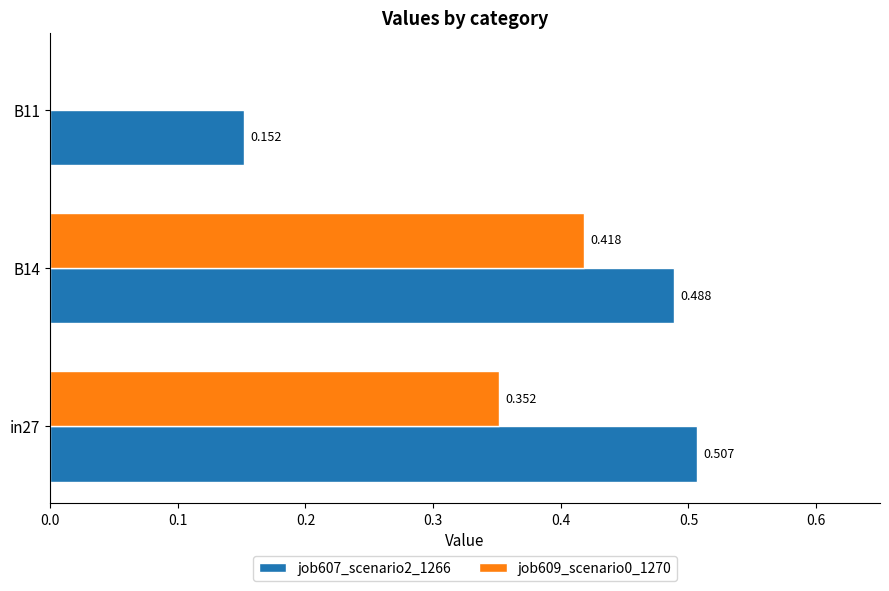

Is the value of job609_scenario0_1270 at B11 greater than the value of job607_scenario2_1266 at B14?

No